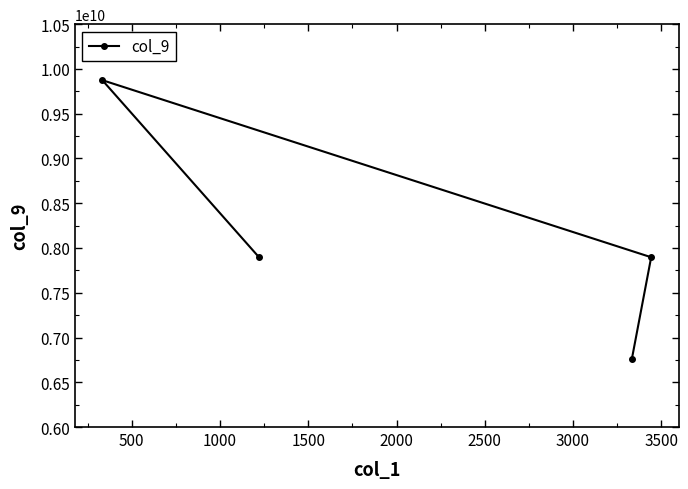

What is the maximum value shown in the chart?

9874587654